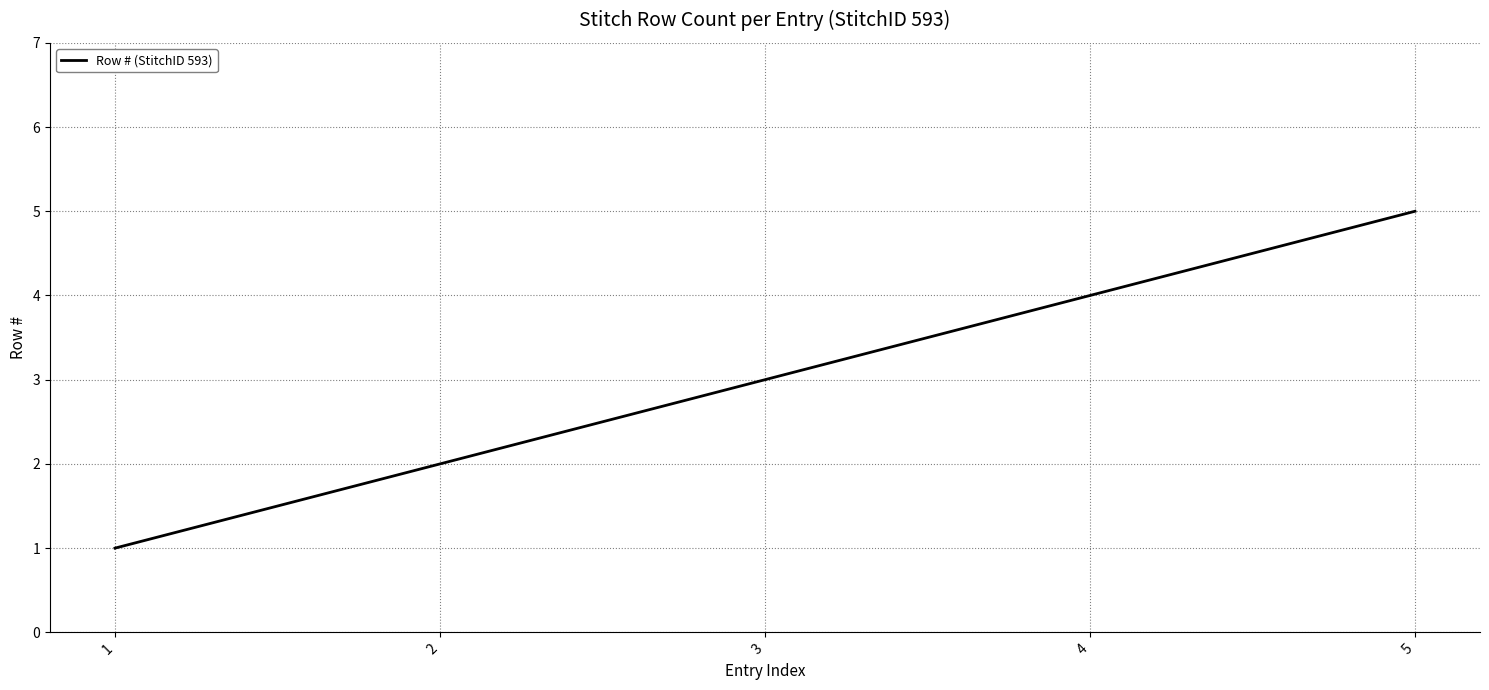

Rank the categories by value from highest to lowest.

5, 4, 3, 2, 1